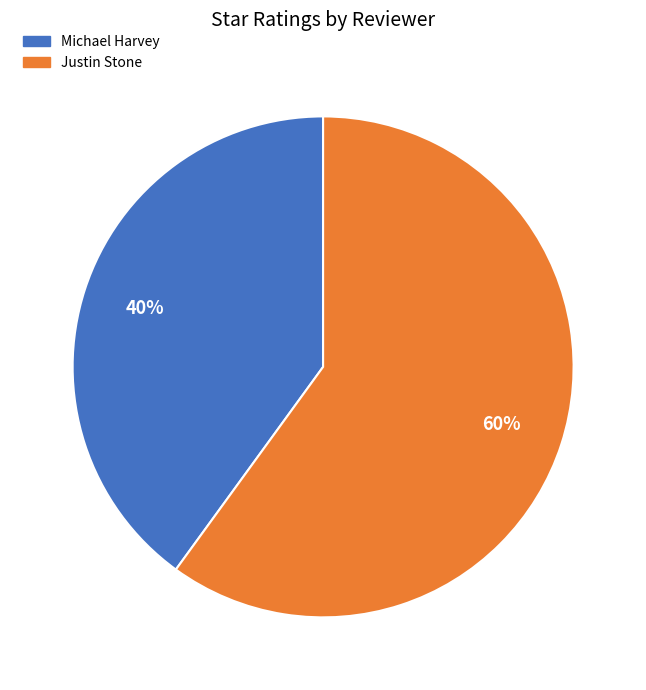

How many segments does this pie chart have?

2